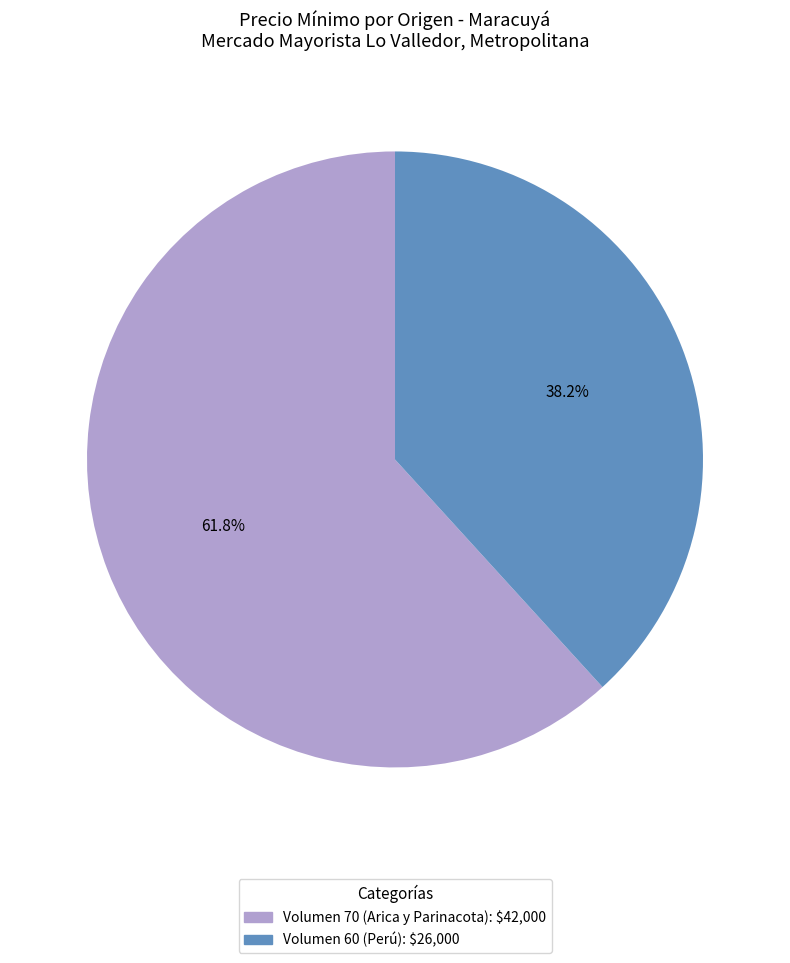

Approximately how many times larger is the value at Volumen 70 (Arica y Parinacota) compared to Volumen 60 (Perú)?

1.6